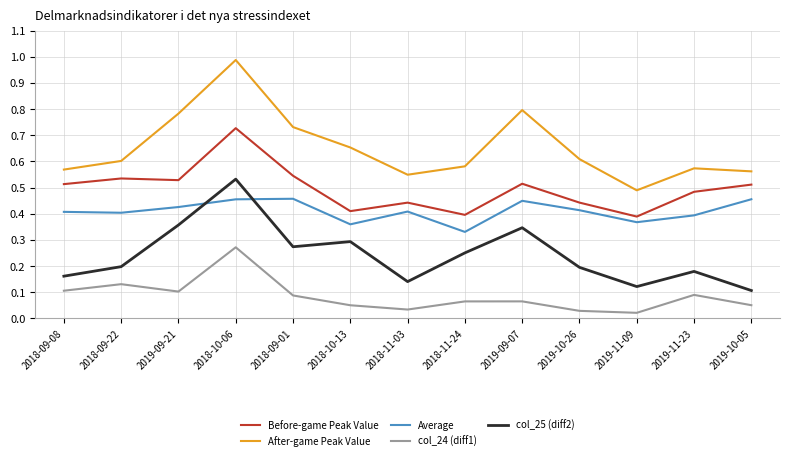

How many interior local peaks does the After-game Peak Value series have?

3